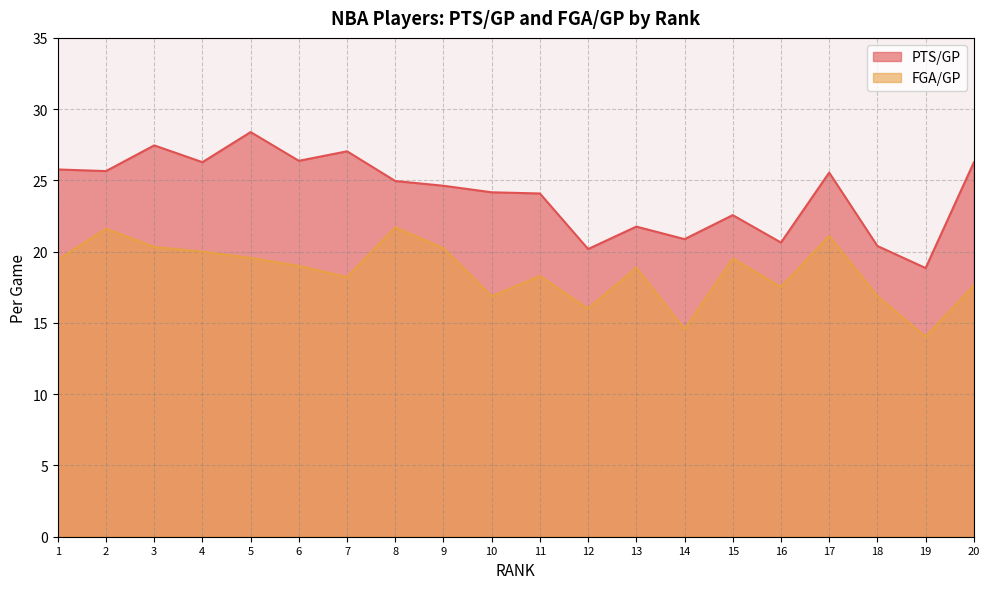

What is the difference between the maximum and minimum values in the PTS/GP series?

9.5